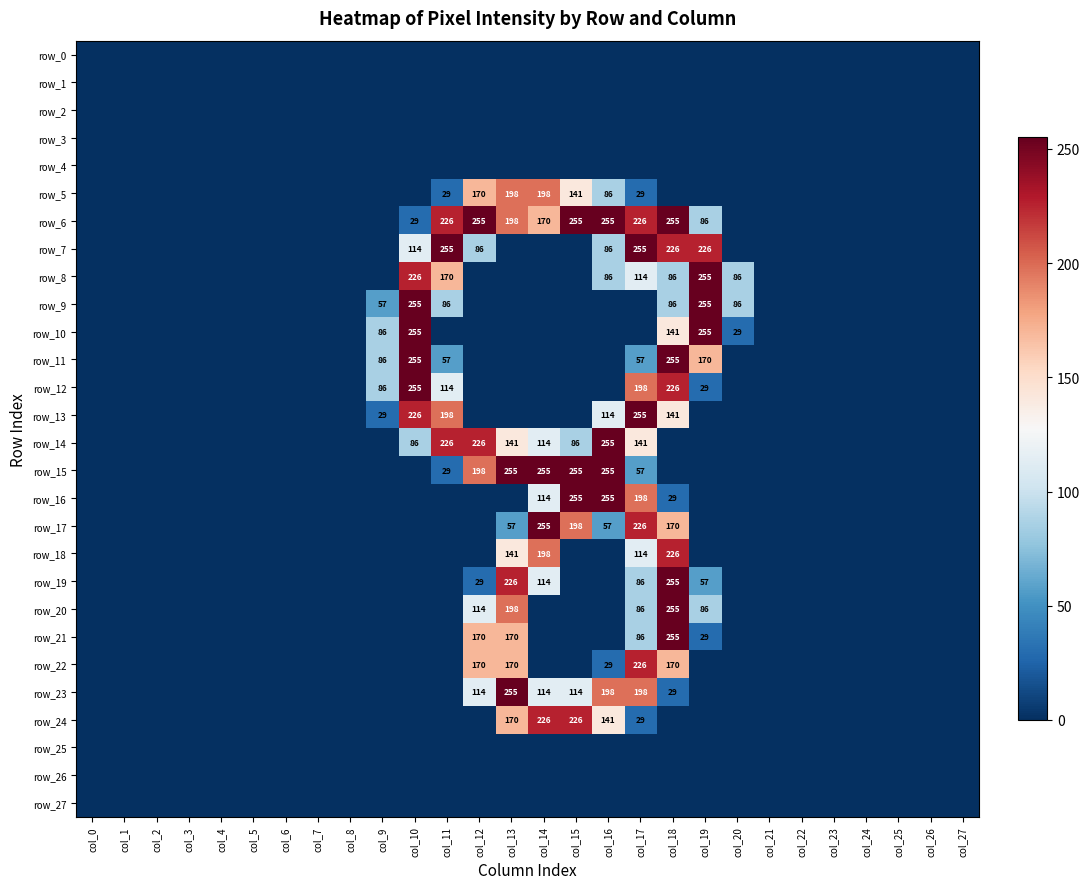

What is the sum of the row_8 values at col_22 and col_19?

255